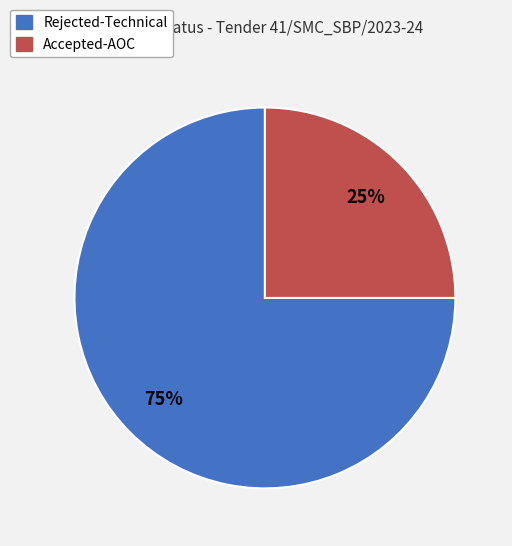

To the nearest percent, what portion does Rejected-Technical represent?

75%